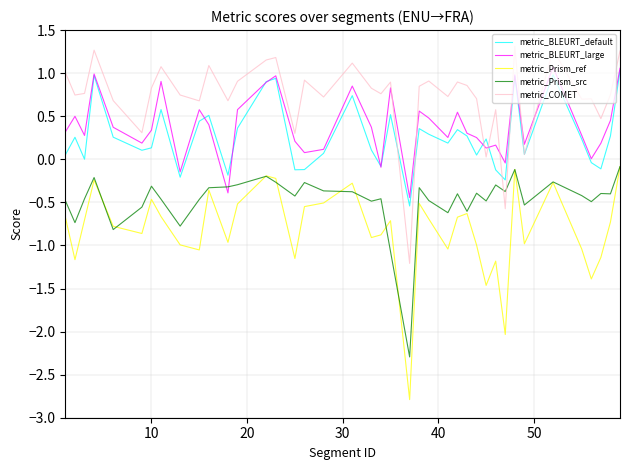

True or false: metric_COMET and metric_Prism_ref intersect in this chart.

False